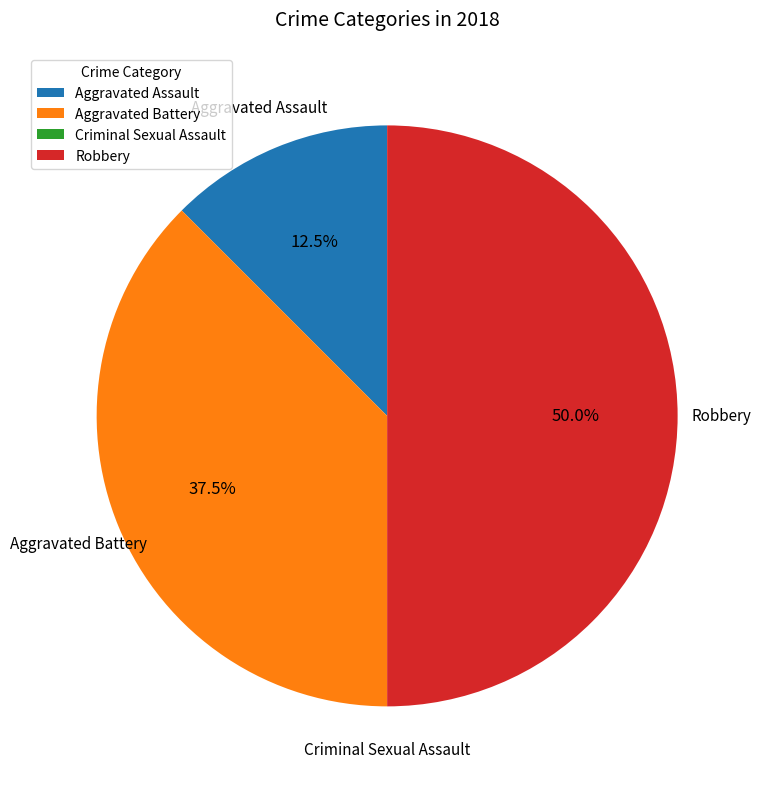

What percentage is the Robbery slice, to the nearest percent?

50%